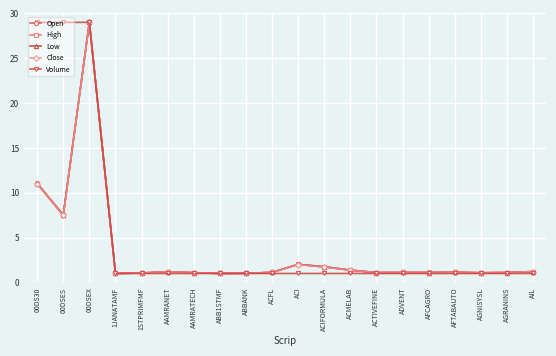

At how many categories does at least one series exceed 27?

3